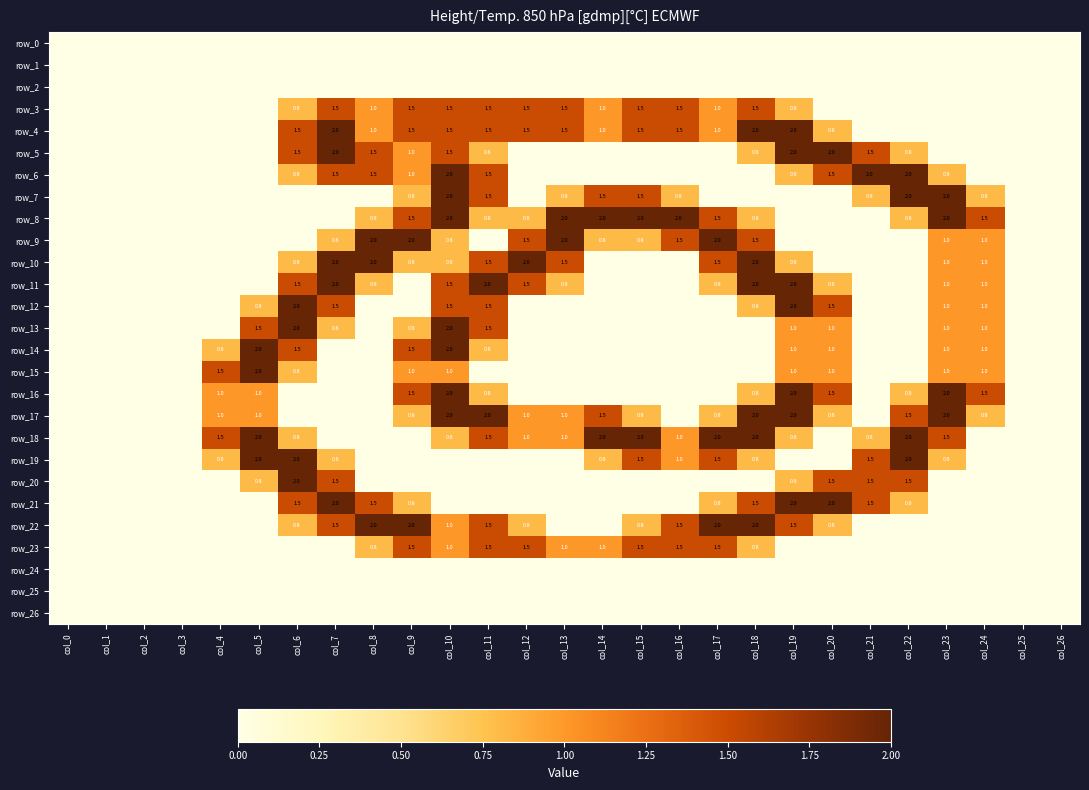

Is the value of row_18 at col_6 greater than the value of row_10 at col_22?

Yes